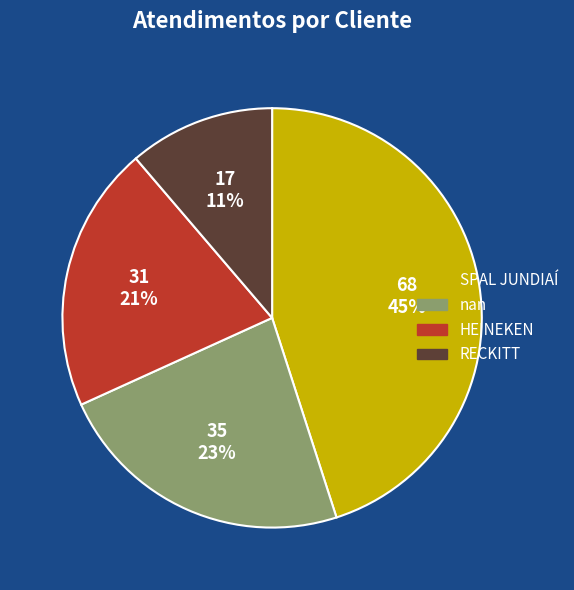

To the nearest percent, what is the average slice percentage?

25%